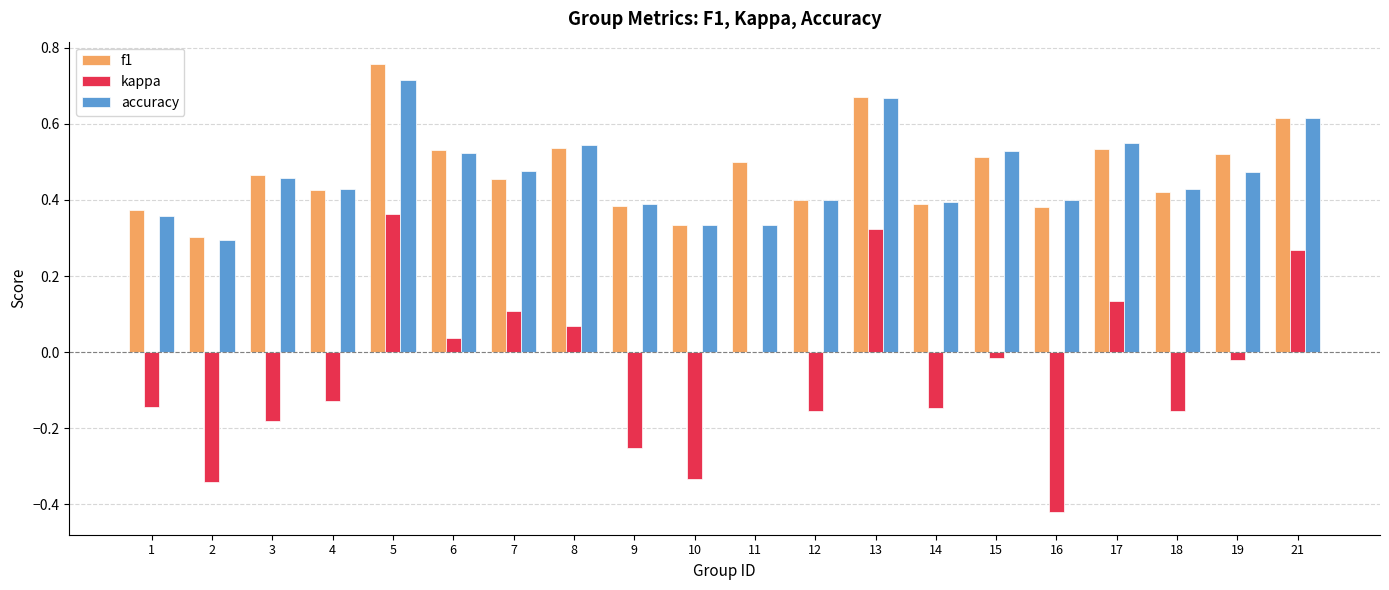

What is the sum of all accuracy values?

9.3